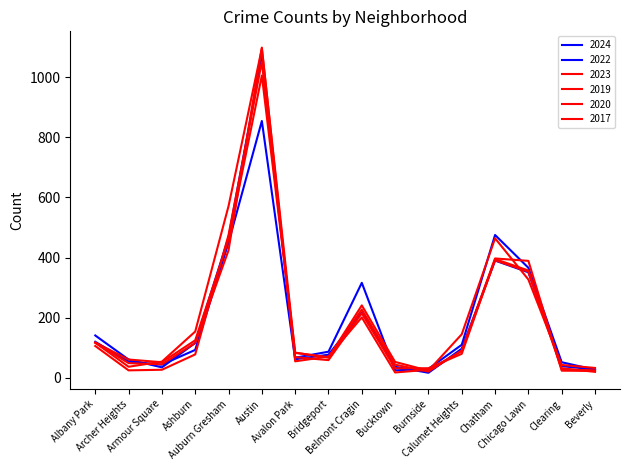

What is the value of the 2022 point at the 10th from the left?

37